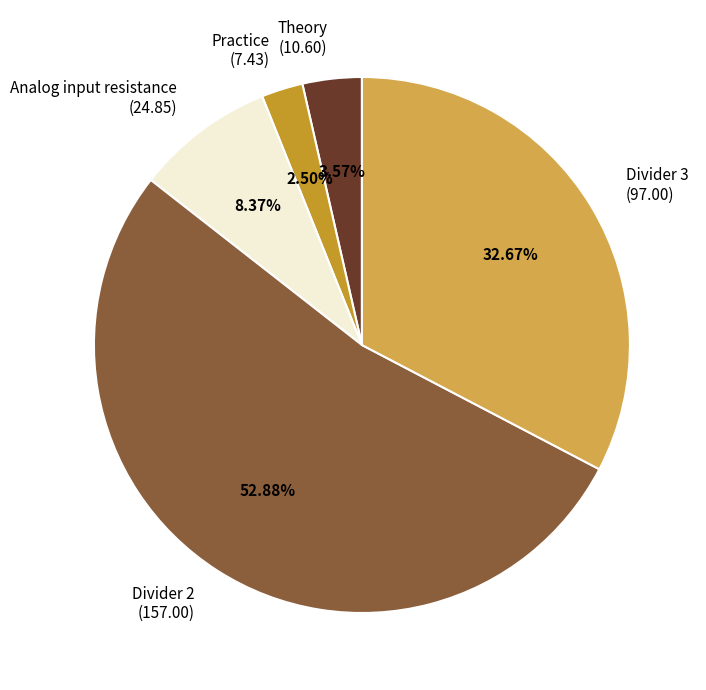

The Divider 2 slice represents 53% of the pie. True or false?

True